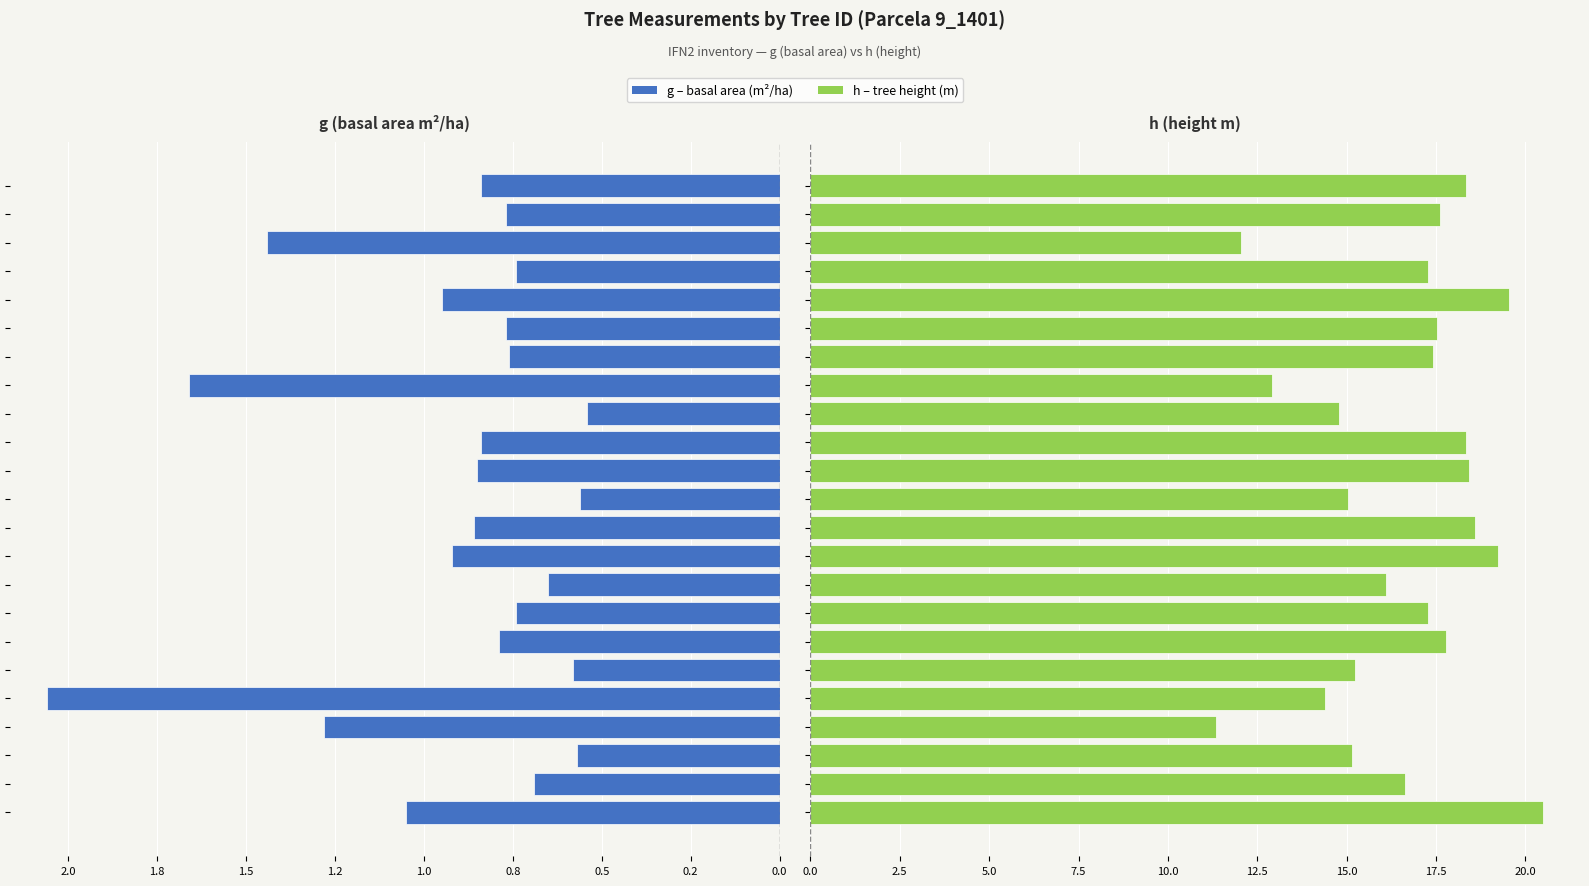

Which series has the largest range (max minus min)?

h (height)